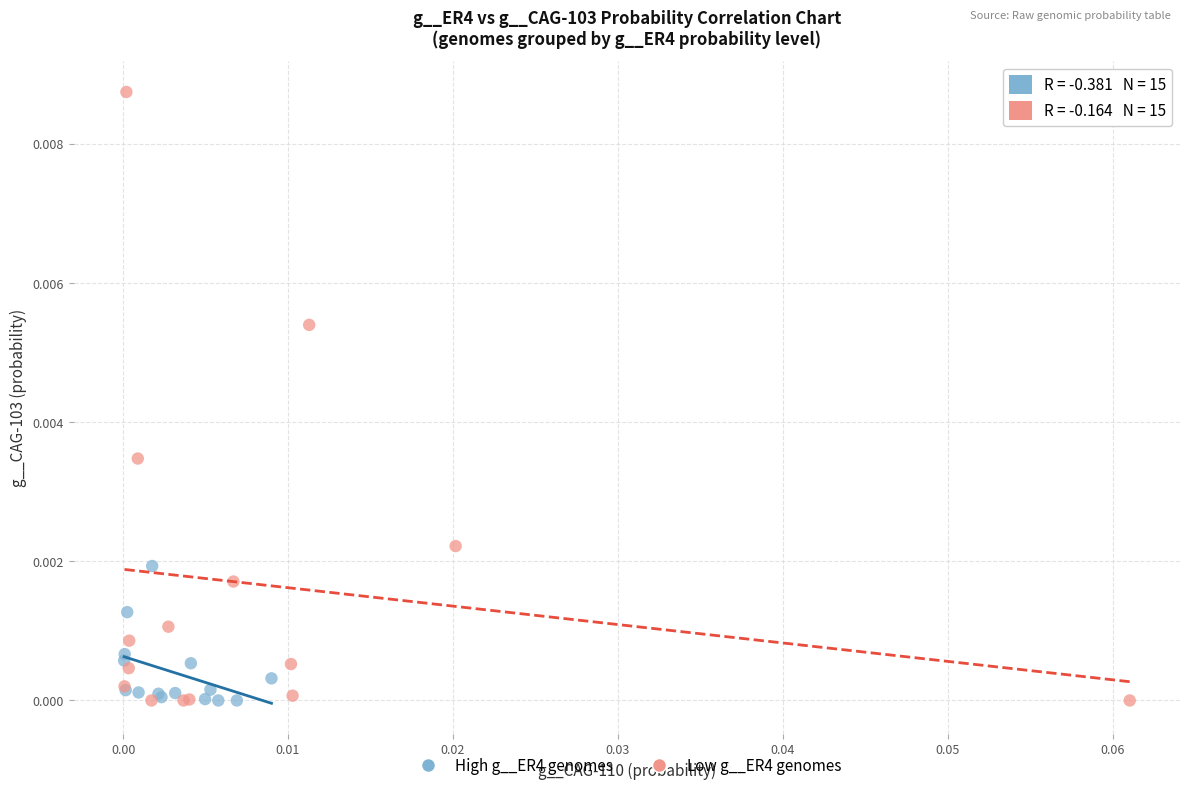

What are all the series names shown in the legend?

High g__ER4 genomes, Low g__ER4 genomes